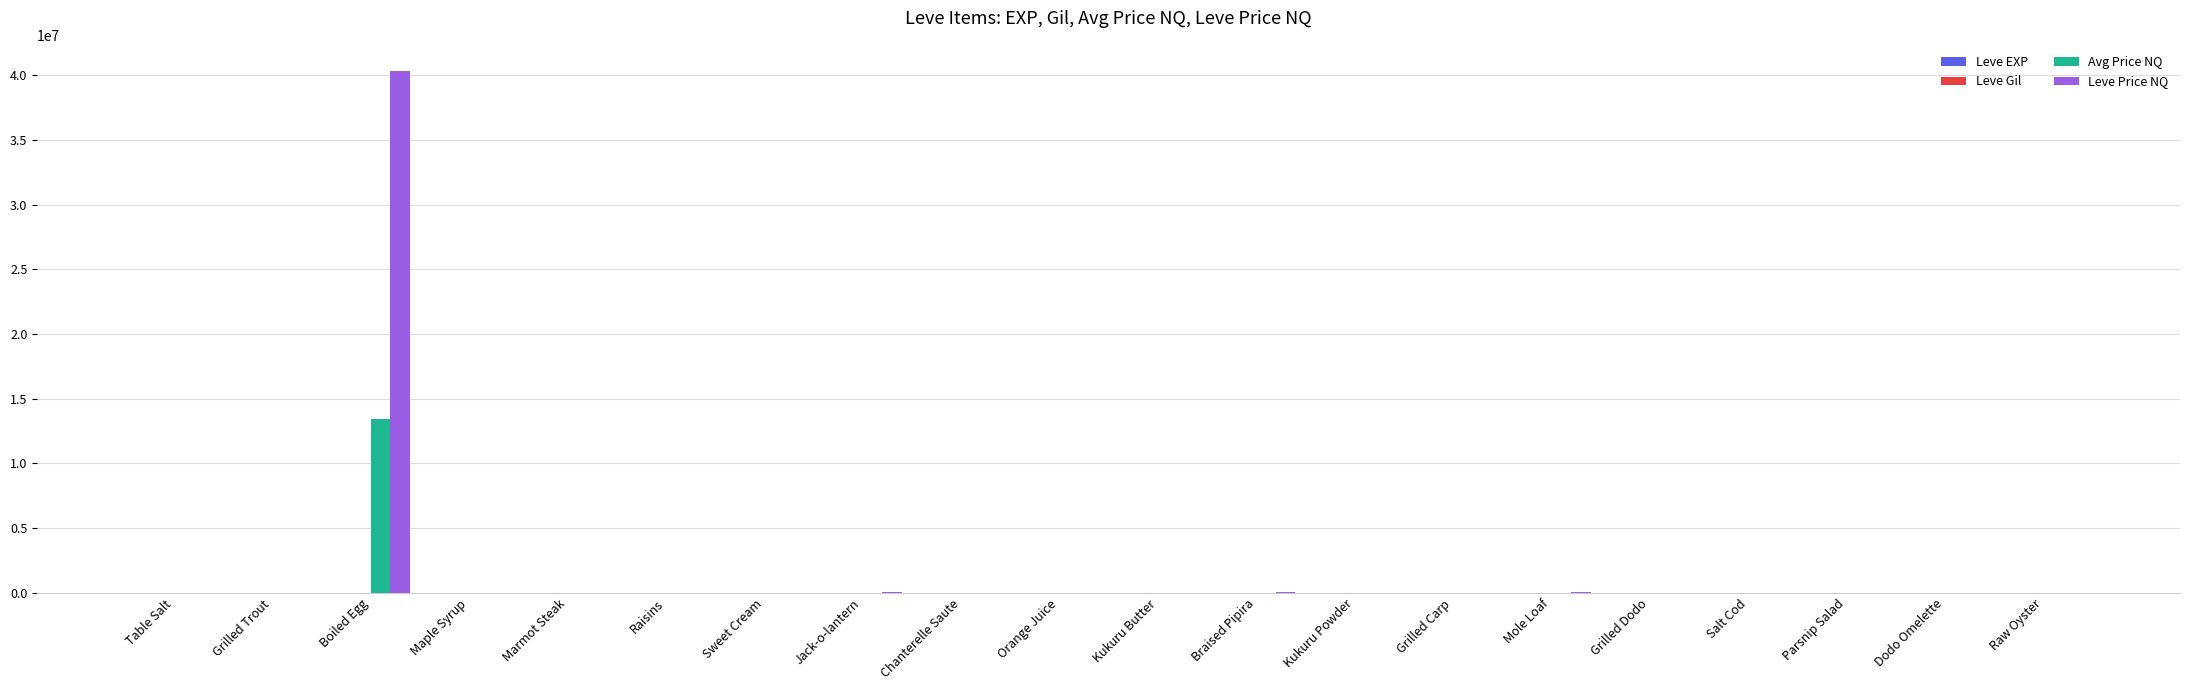

At which label does Avg Price NQ reach its peak?

Boiled Egg